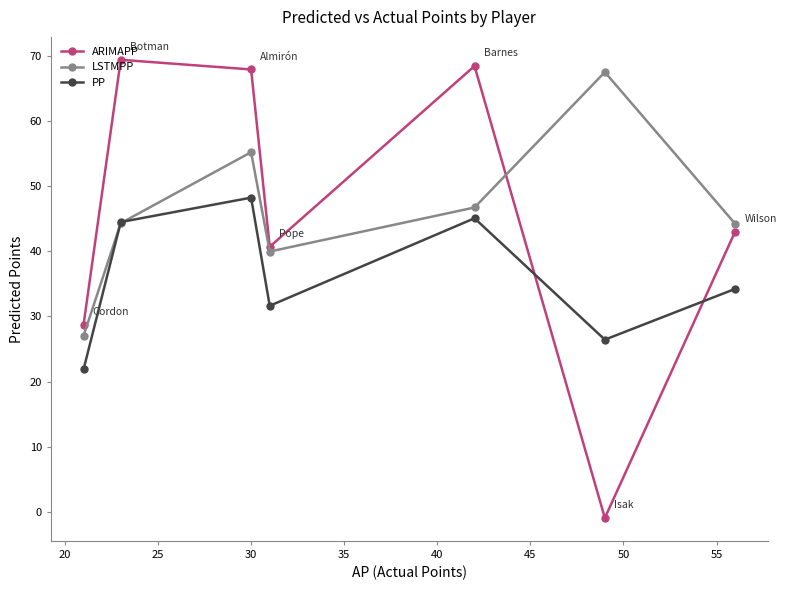

True or false: LSTMPP and ARIMAPP intersect in this chart.

True